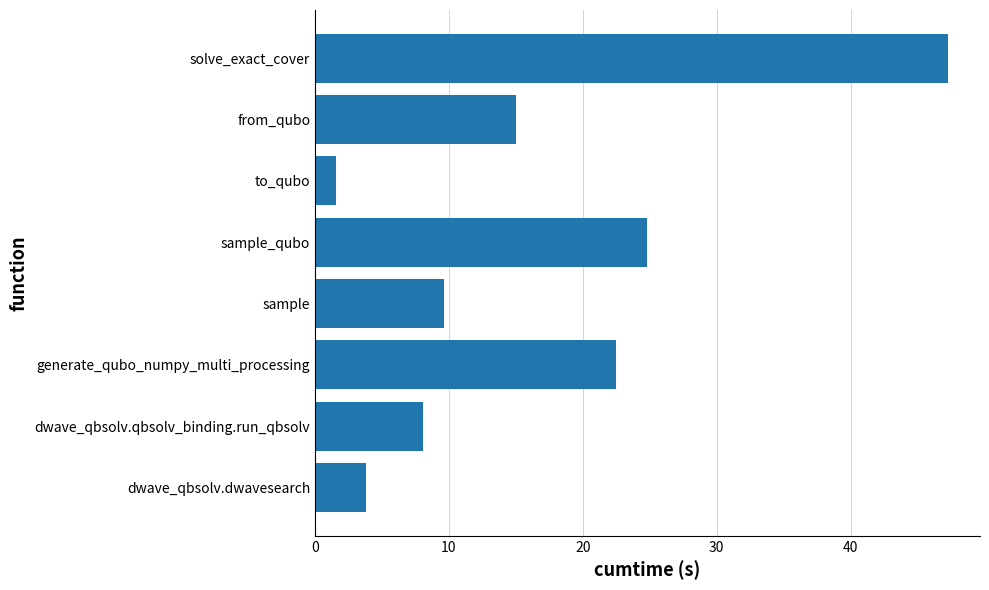

Which label corresponds to the largest value in the chart?

solve_exact_cover